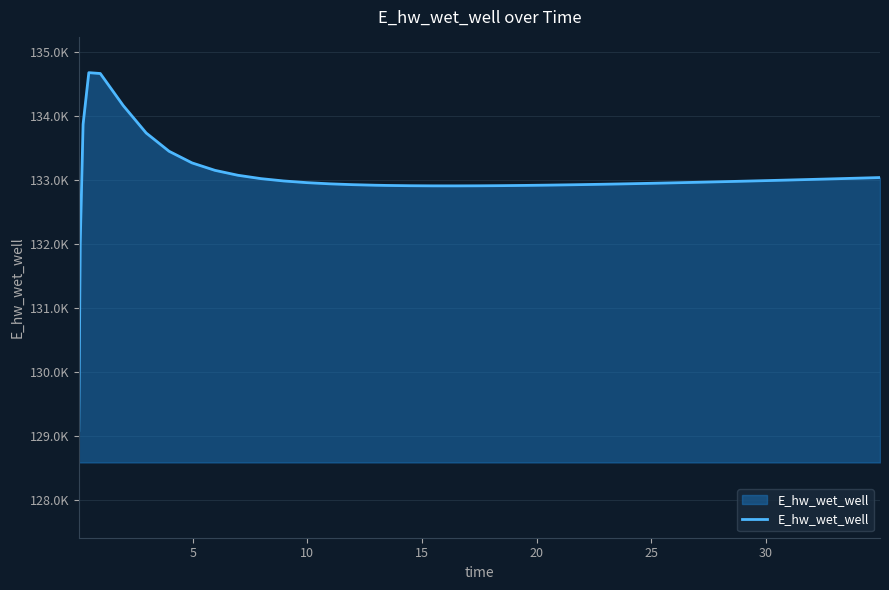

What is the smallest value displayed?

129086.1